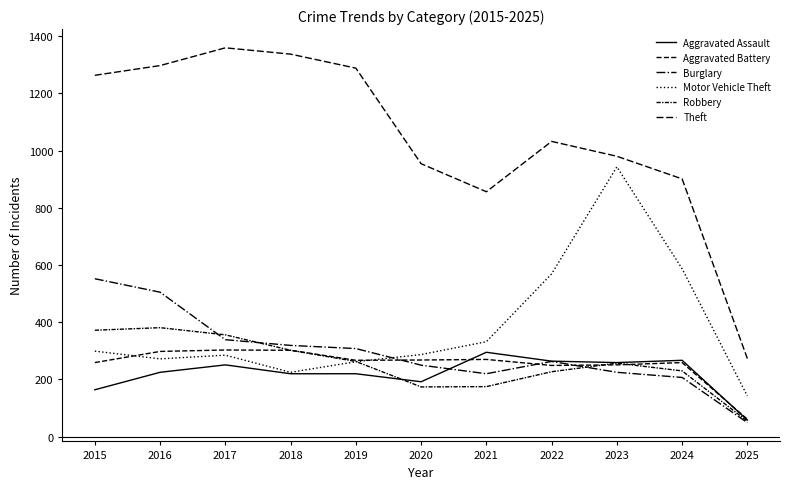

Does the chart display data point markers on the line(s)?

No